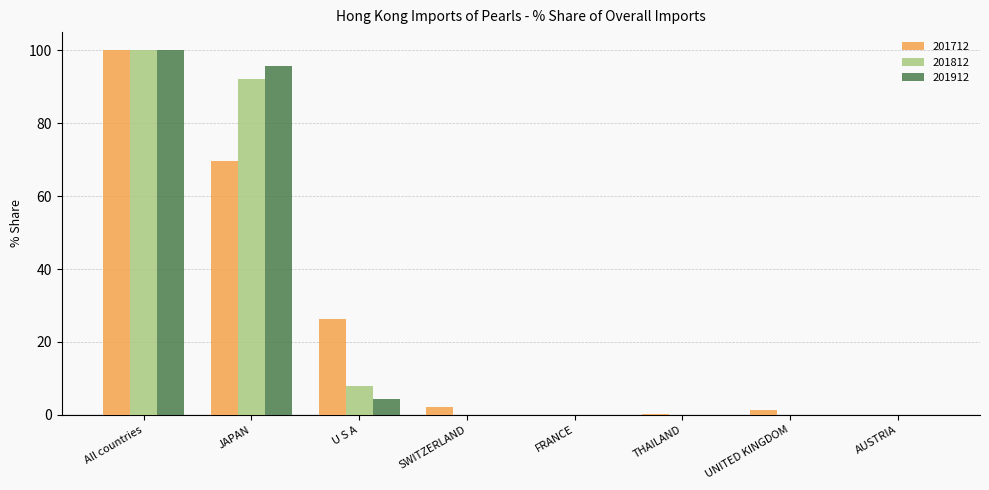

What is the sum of all 201712 values?

199.7